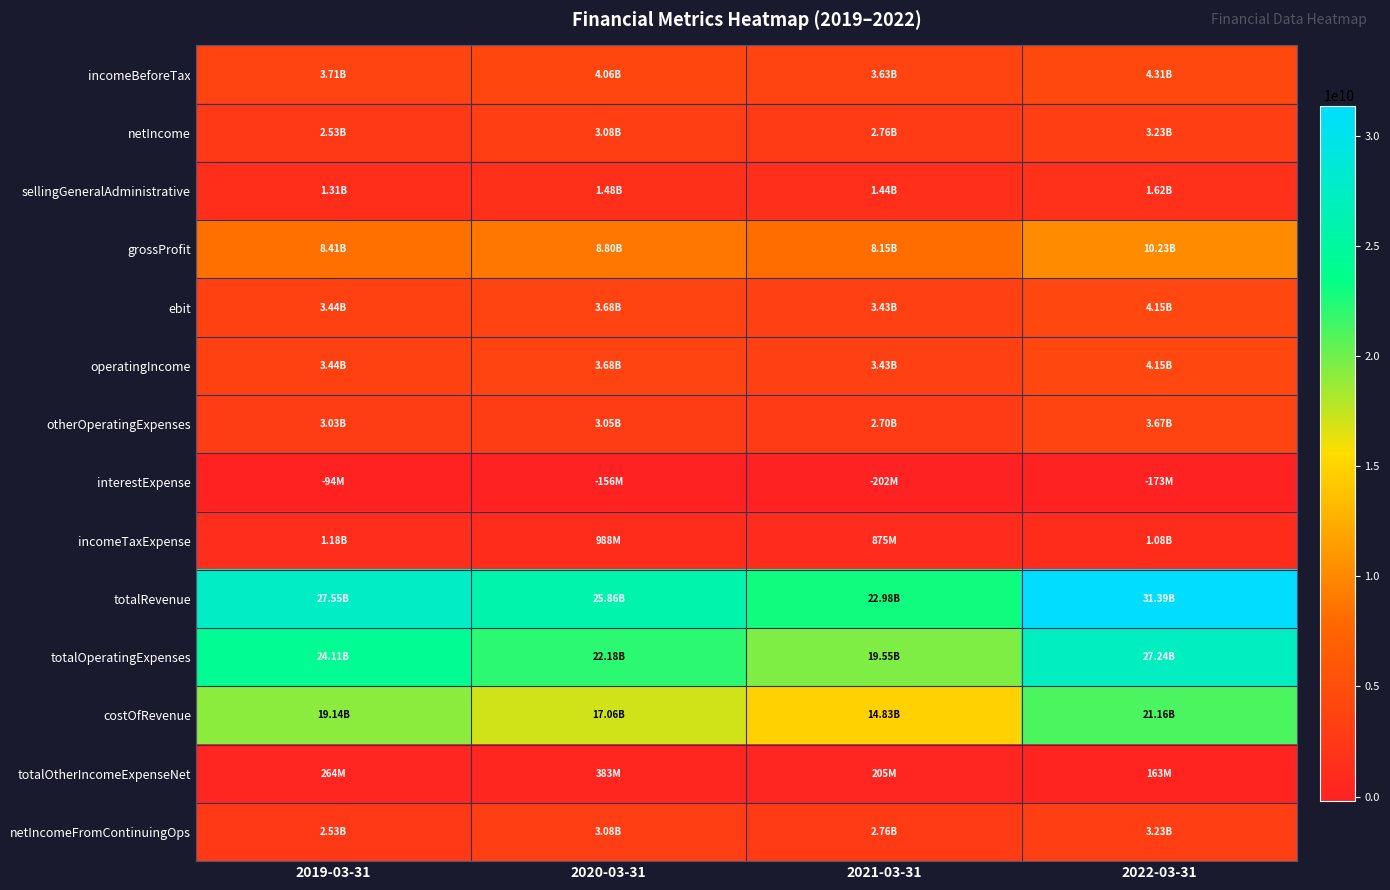

At 2021-03-31, list the series in order from largest to smallest.

totalRevenue, totalOperatingExpenses, costOfRevenue, grossProfit, incomeBeforeTax, ebit, operatingIncome, netIncome, netIncomeFromContinuingOps, otherOperatingExpenses, sellingGeneralAdministrative, incomeTaxExpense, totalOtherIncomeExpenseNet, interestExpense